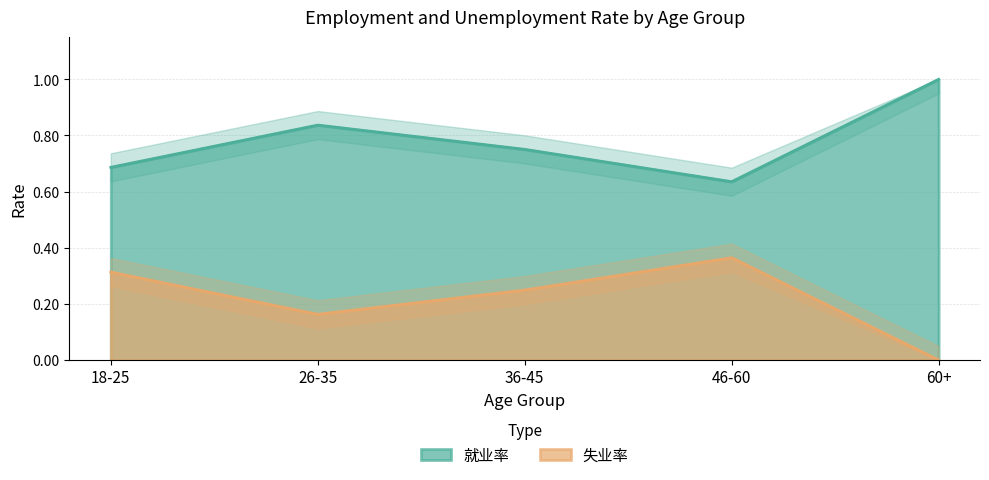

Which label corresponds to the largest value in the chart?

60+